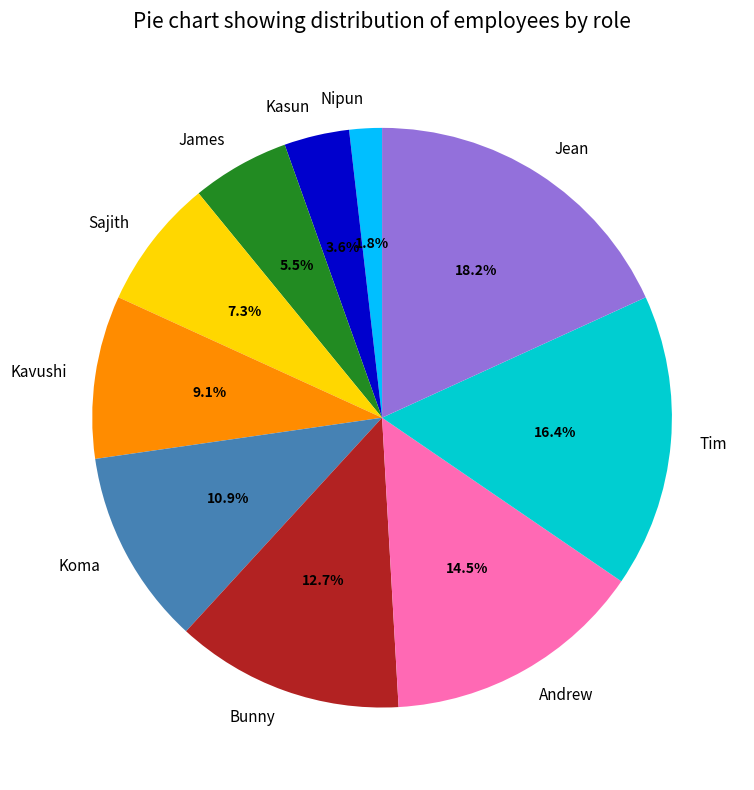

Which slice is the largest?

Jean